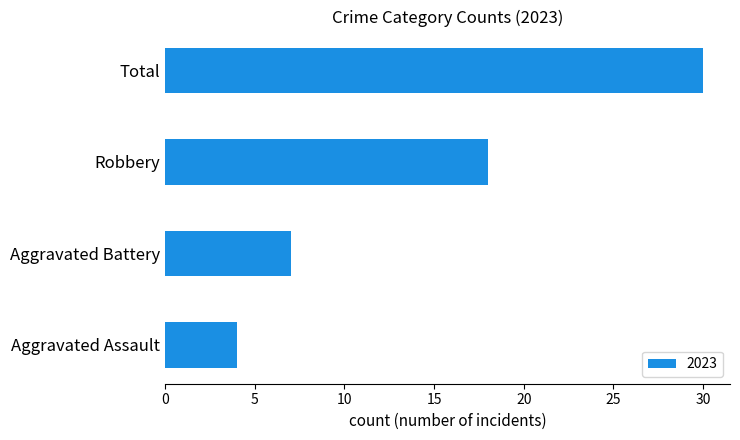

How many data points does each series have?

4